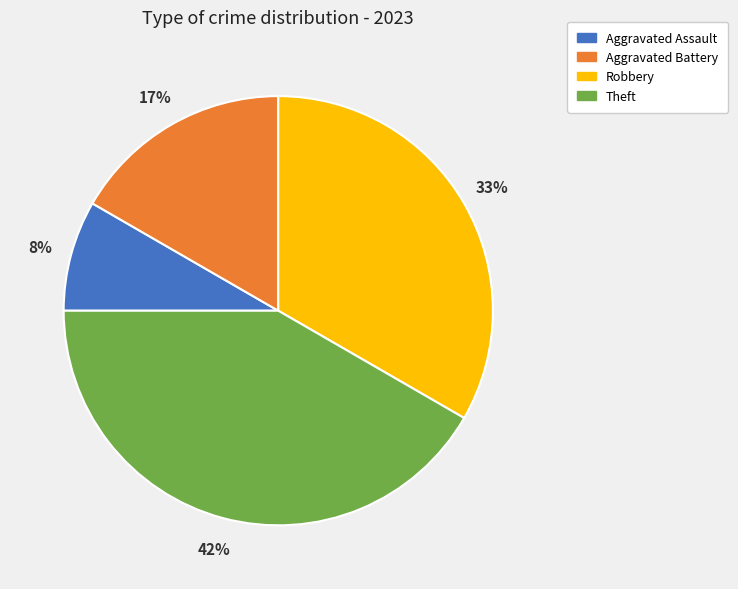

Combined, do Theft and Robbery account for over 50%?

Yes